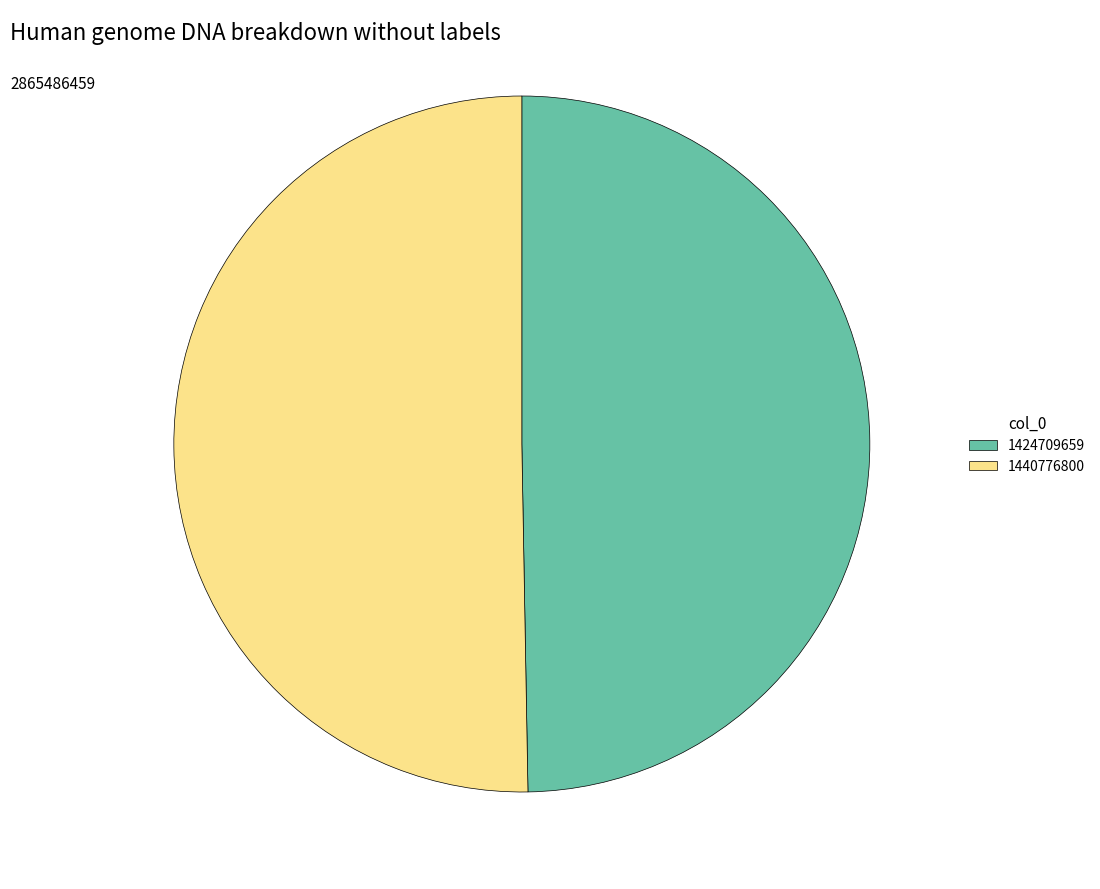

Which category has the smallest portion of the pie?

1424709659